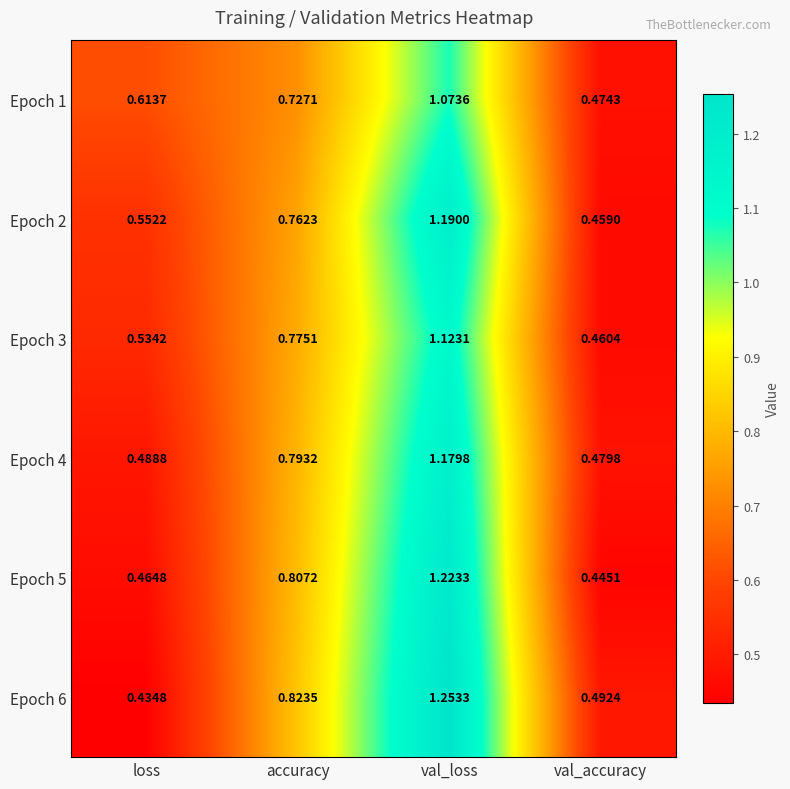

At which category is the sum across all series the highest?

val_loss